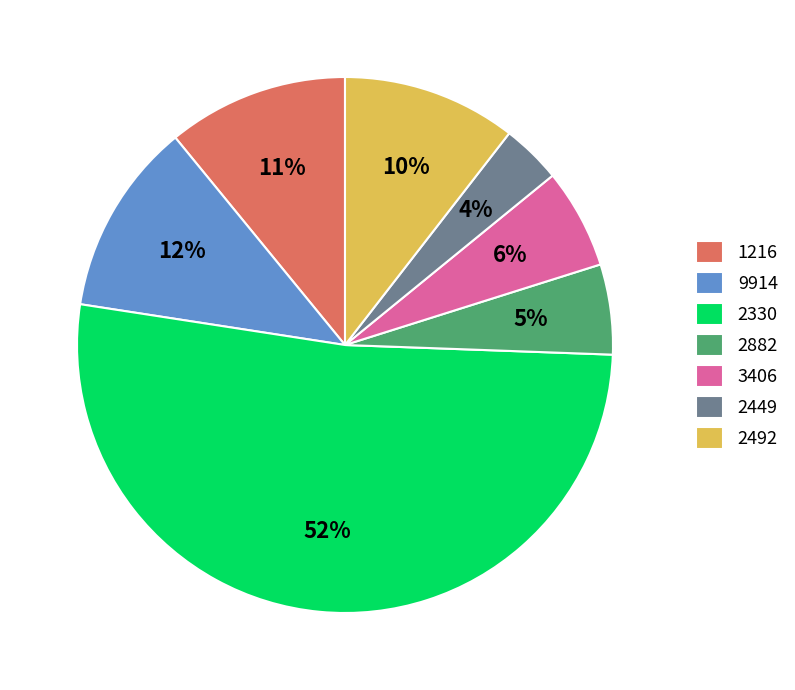

Count the number of slices in the pie.

7